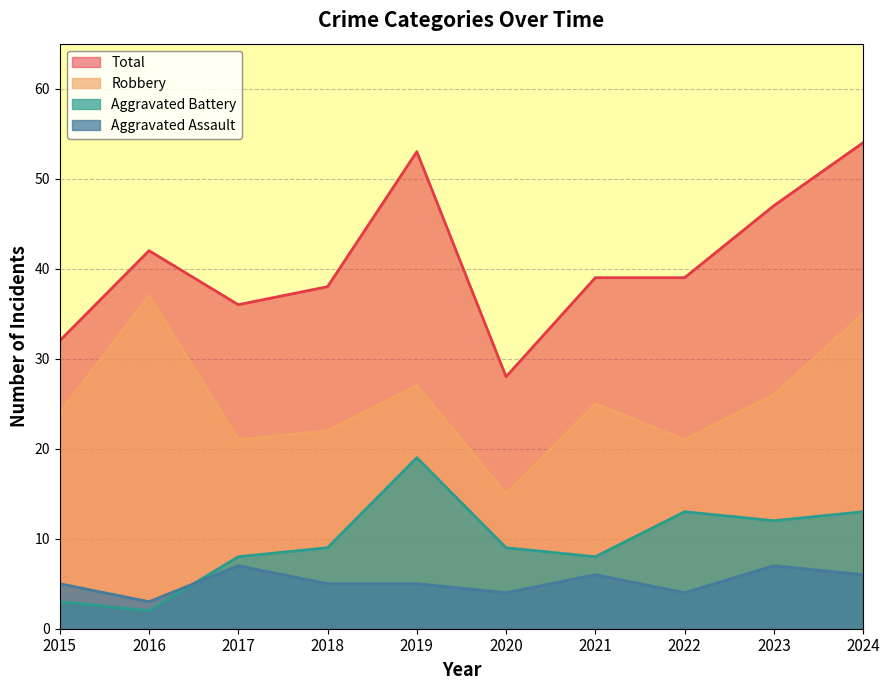

Between 2018 and 2019, which series saw the biggest shift?

Total